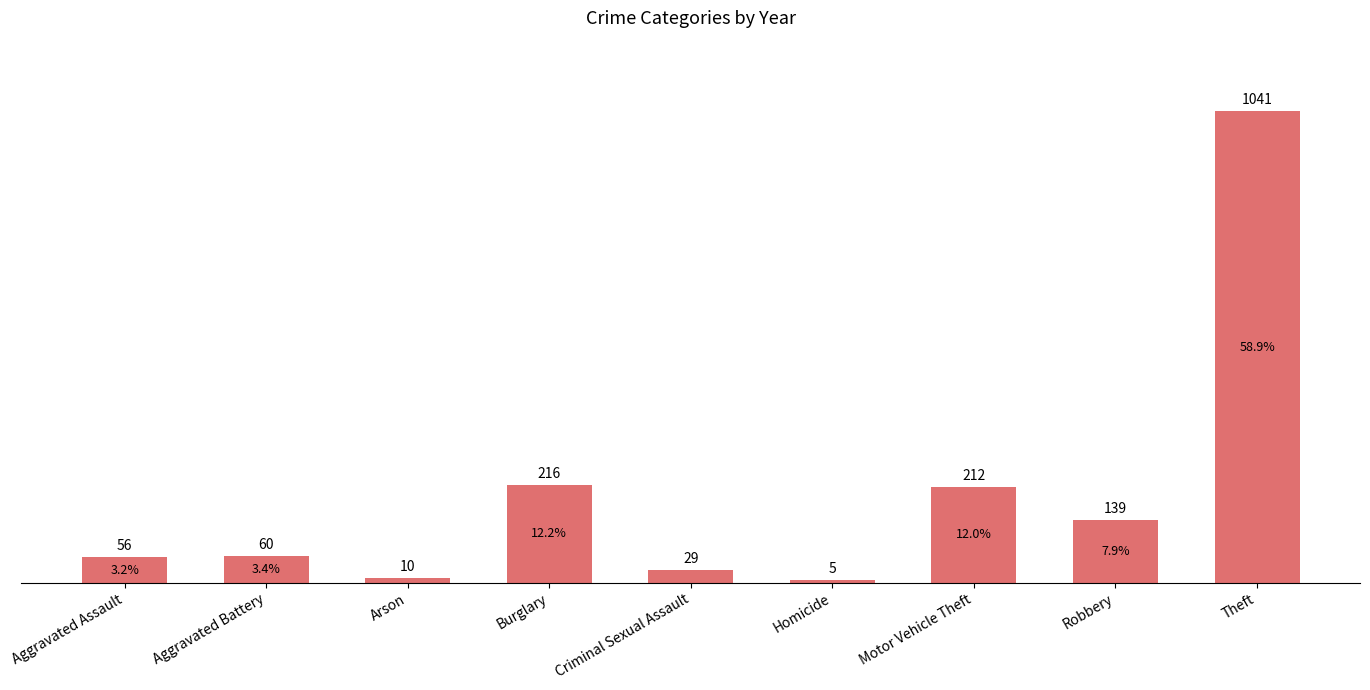

Between Aggravated Battery and Motor Vehicle Theft, which is larger?

Motor Vehicle Theft